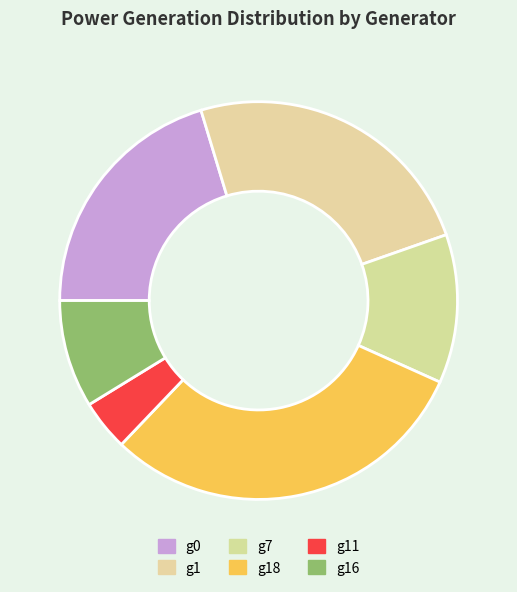

How many slices are in this pie chart?

6